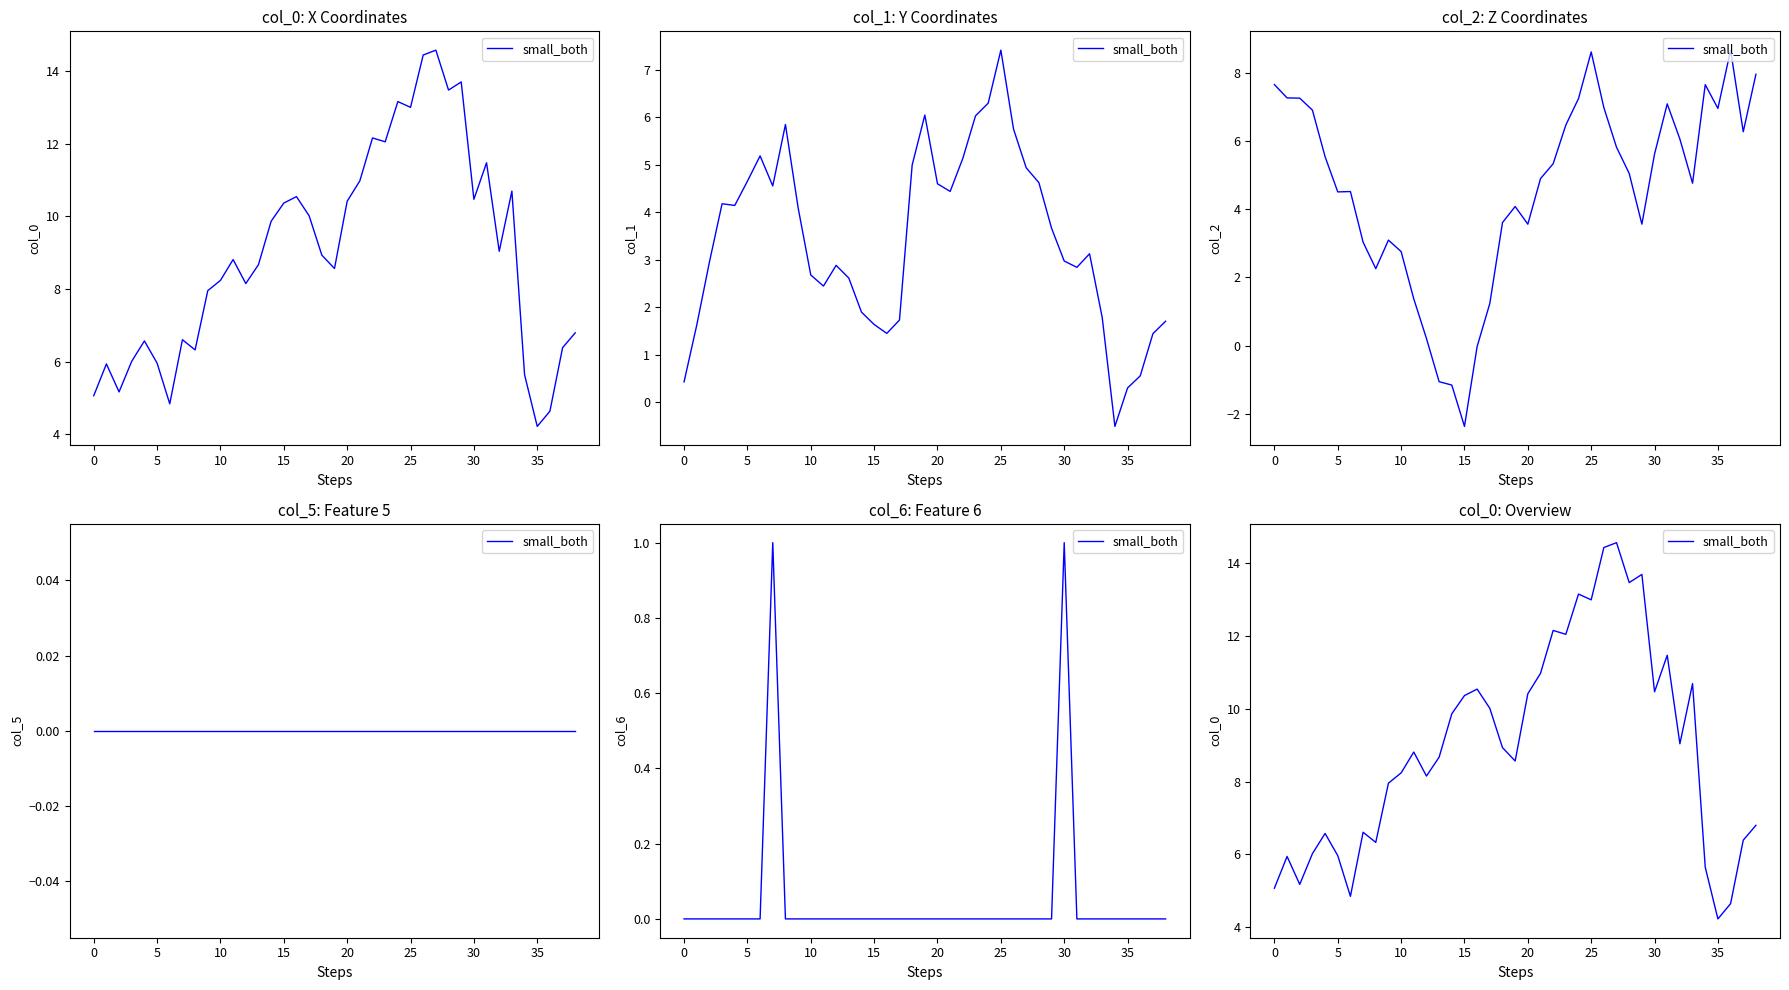

How many values are below 8?

15